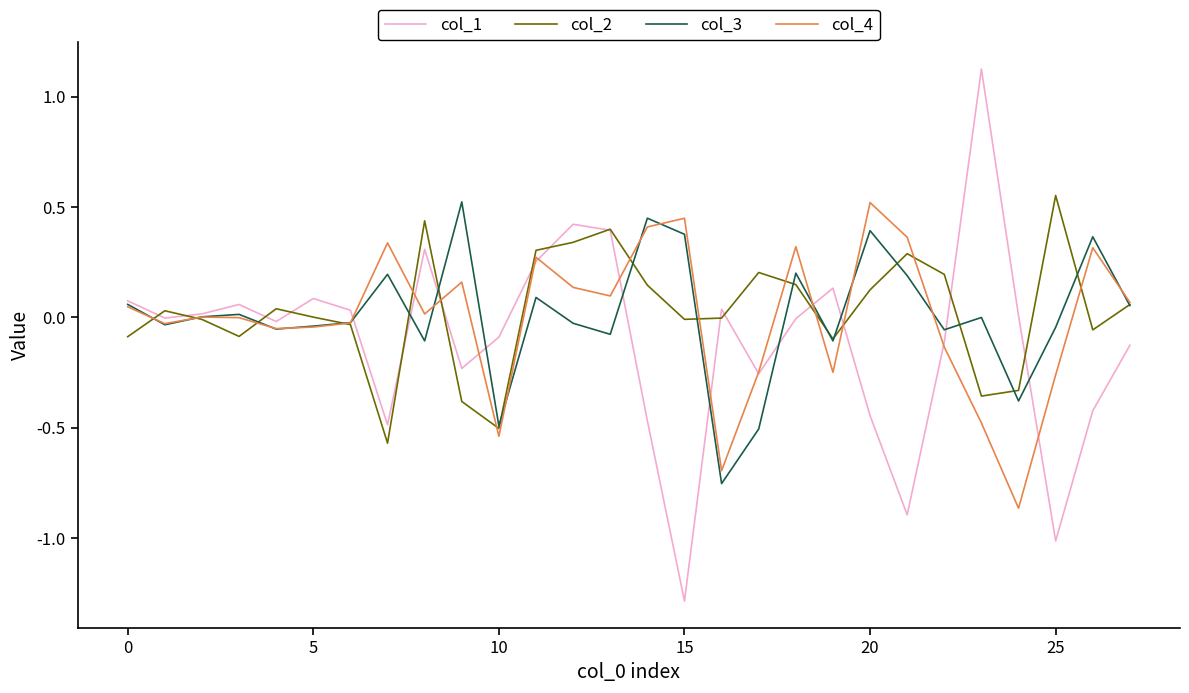

What is the maximum value for col_4?

0.5